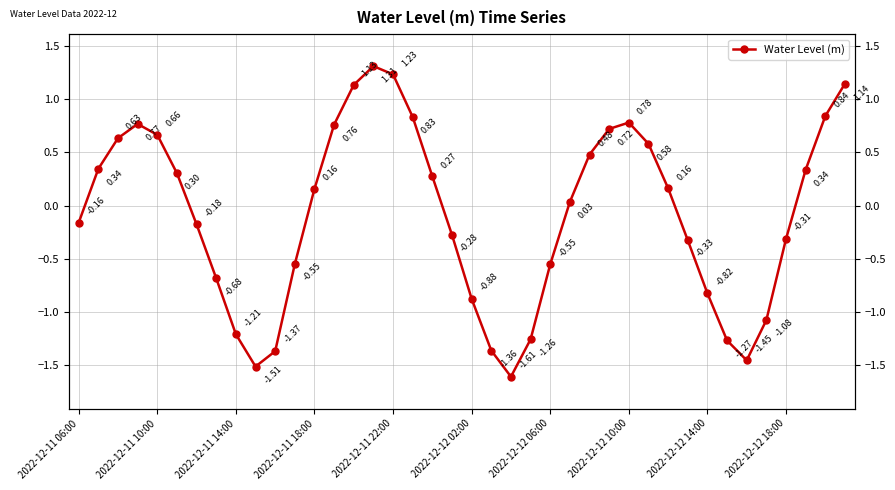

What is the smallest value displayed?

-1.6